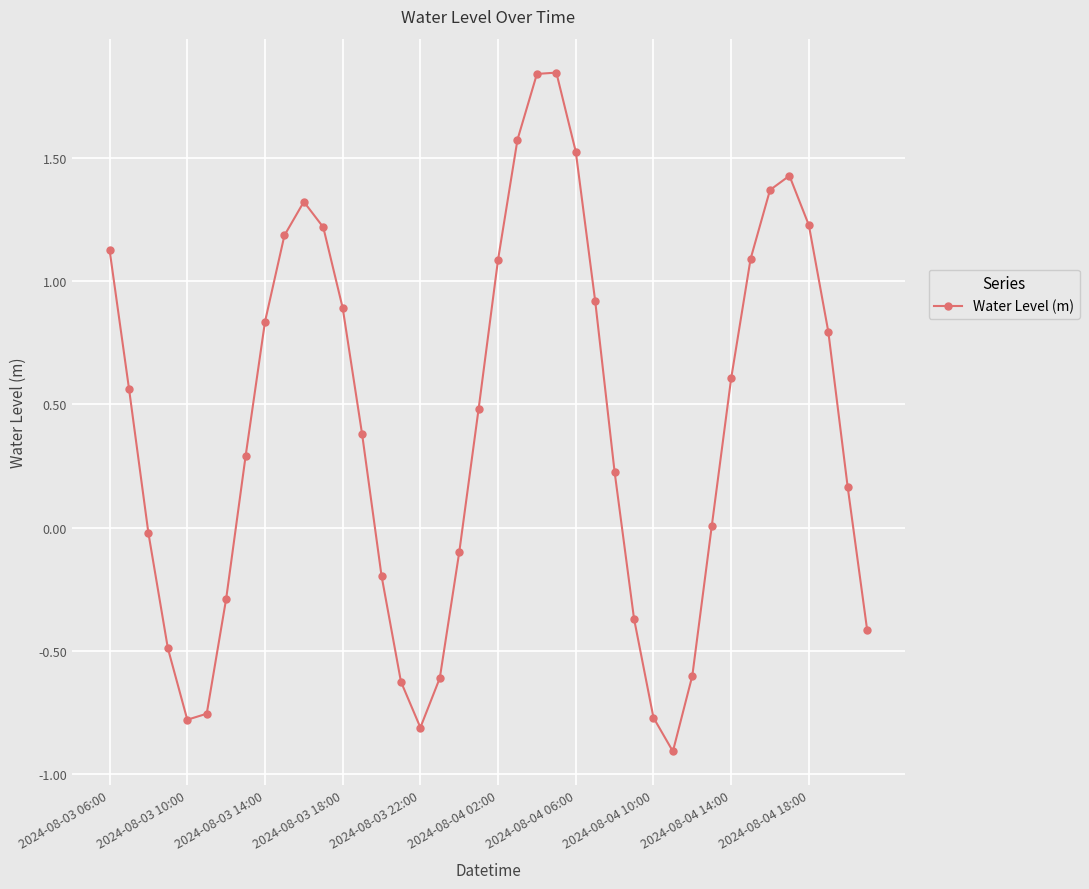

What is the value of the 13th point from the left?

0.9